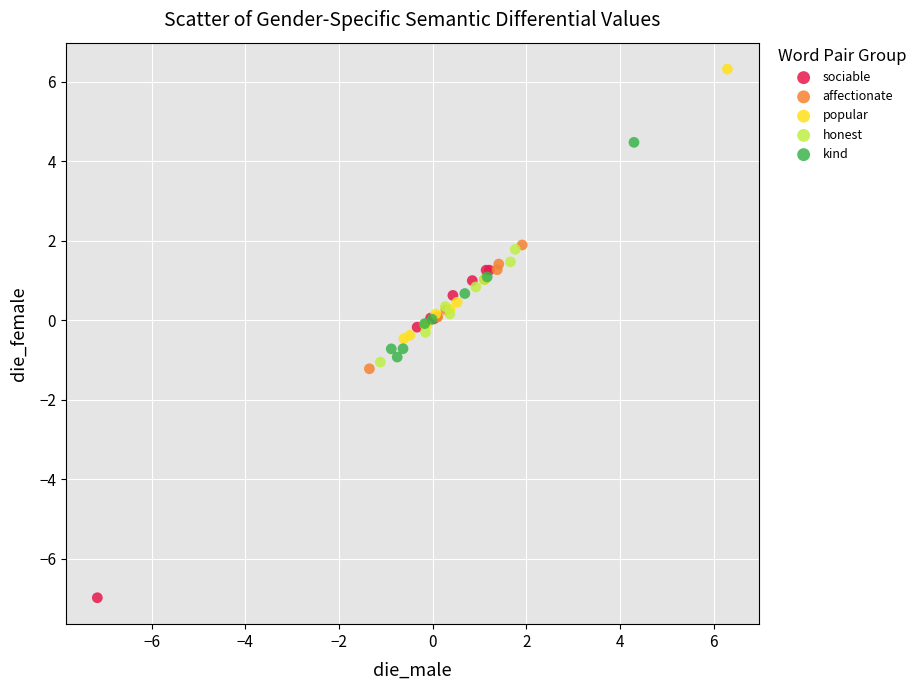

Which series contains the lowest Y value?

sociable